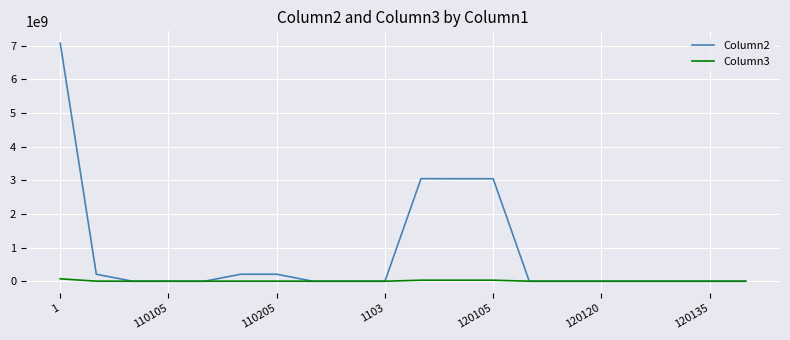

Which series has the largest range (max minus min)?

Column2